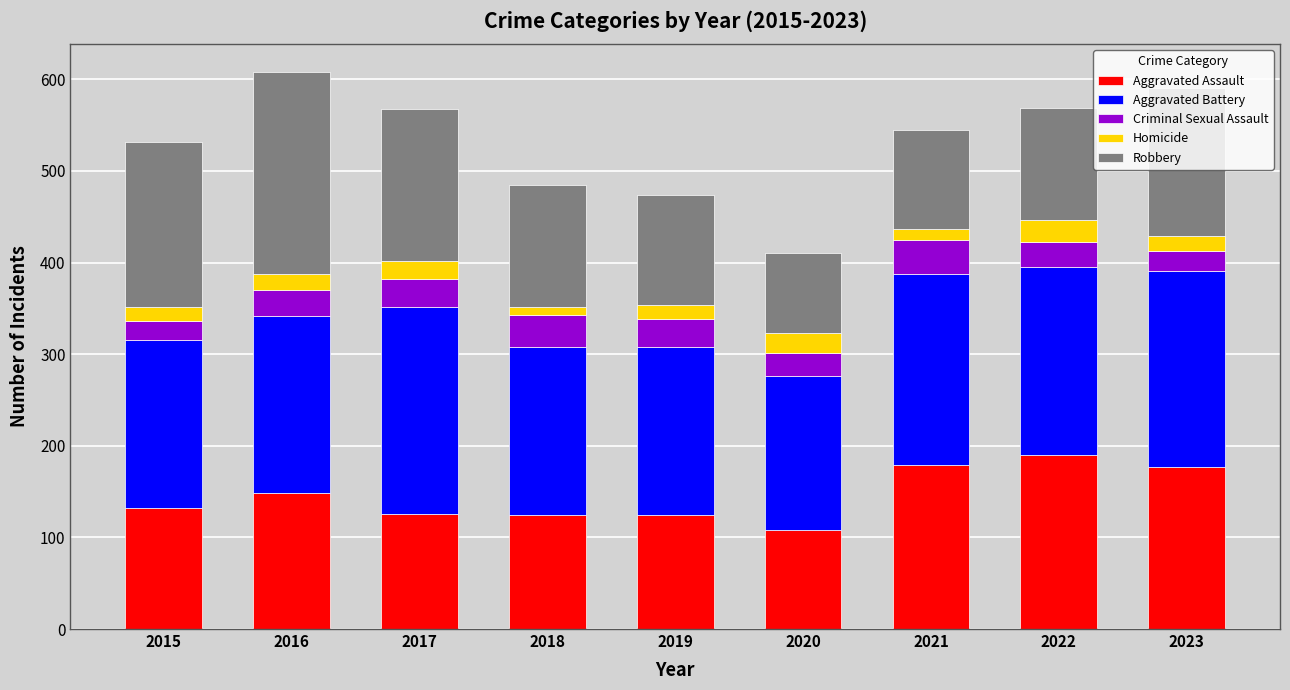

What is the total value across all series at 2023?

590